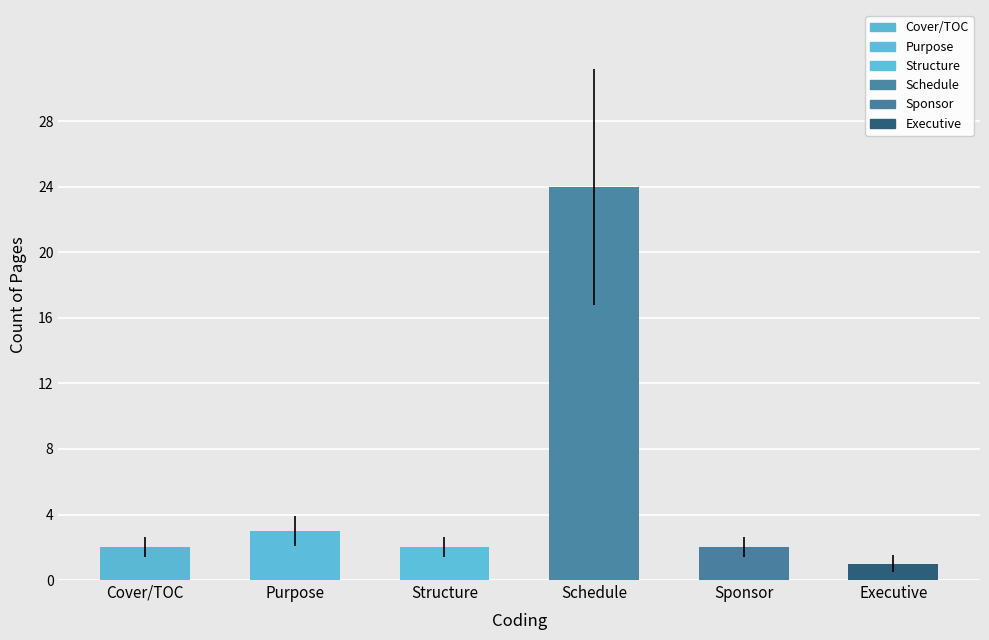

What is the difference between the maximum and minimum values?

23